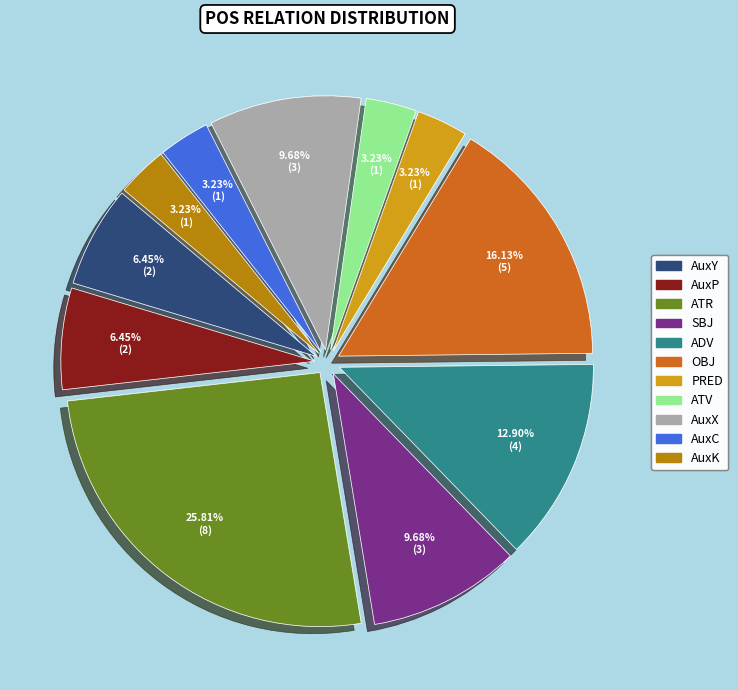

Between AuxK and AuxY, which is larger?

AuxY